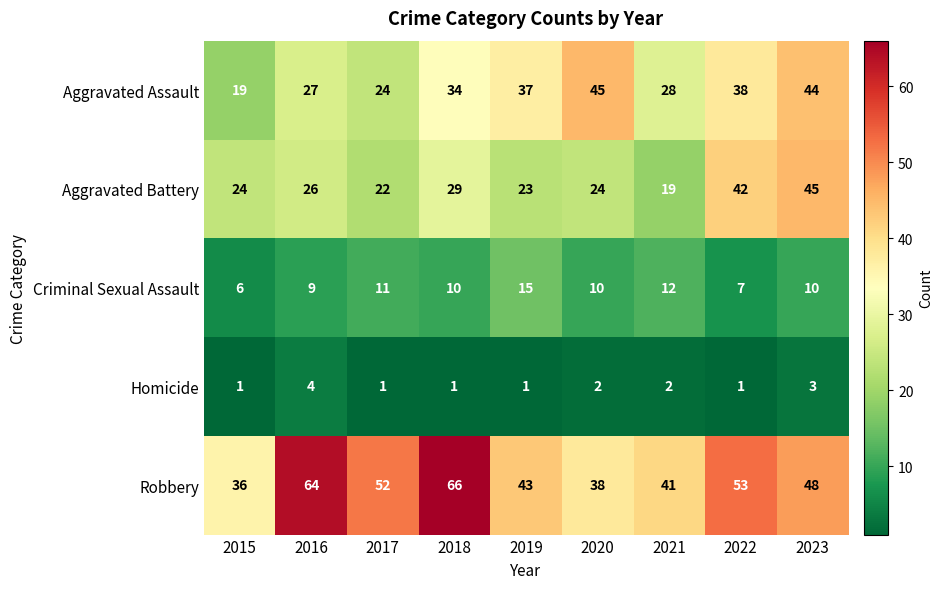

What is the difference between the maximum and minimum values in the Criminal Sexual Assault series?

9